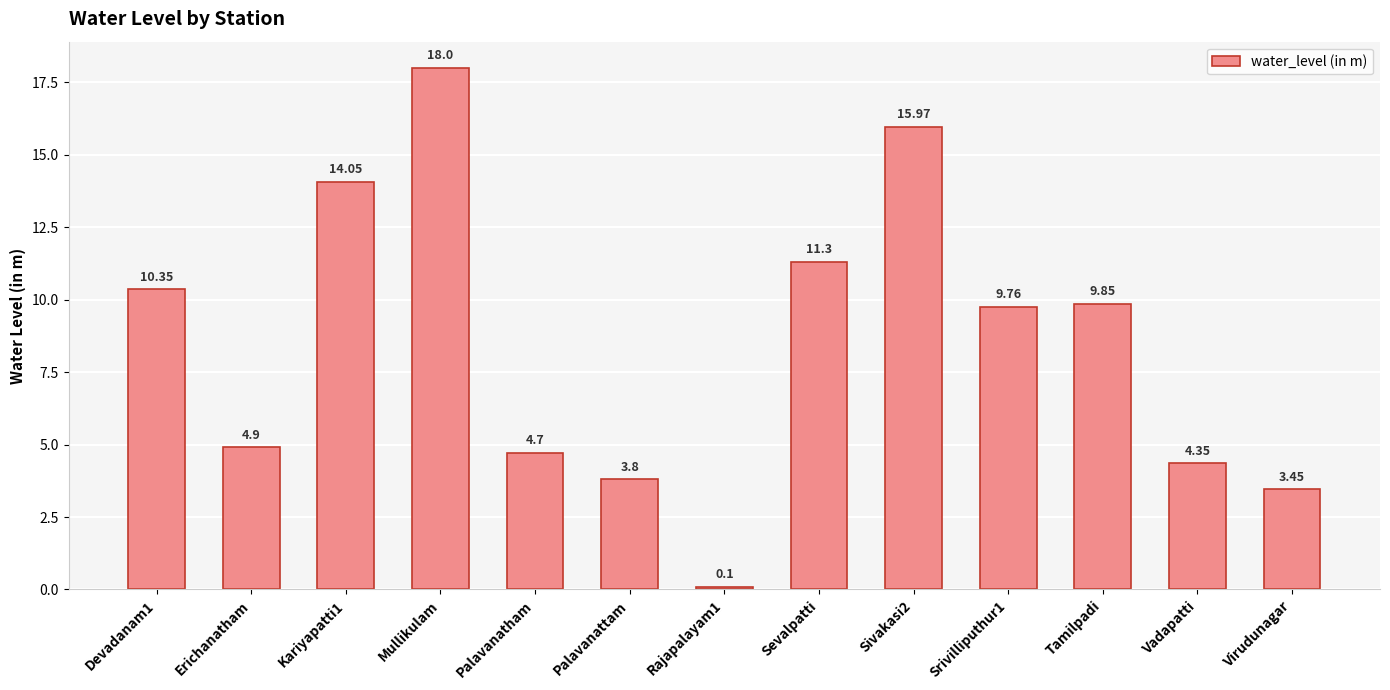

List the labels in order of value, largest first.

Mullikulam, Sivakasi2, Kariyapatti1, Sevalpatti, Devadanam1, Tamilpadi, Srivilliputhur1, Erichanatham, Palavanatham, Vadapatti, Palavanattam, Virudunagar, Rajapalayam1